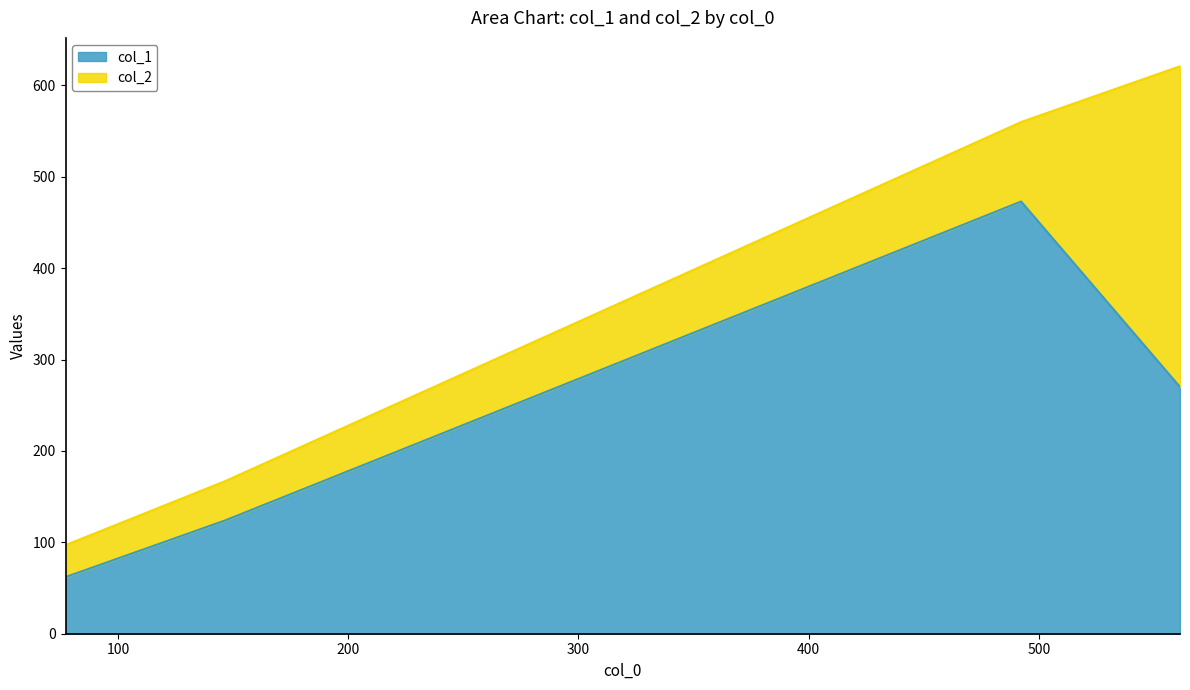

At which label does col_1 first exceed 270?

492.25